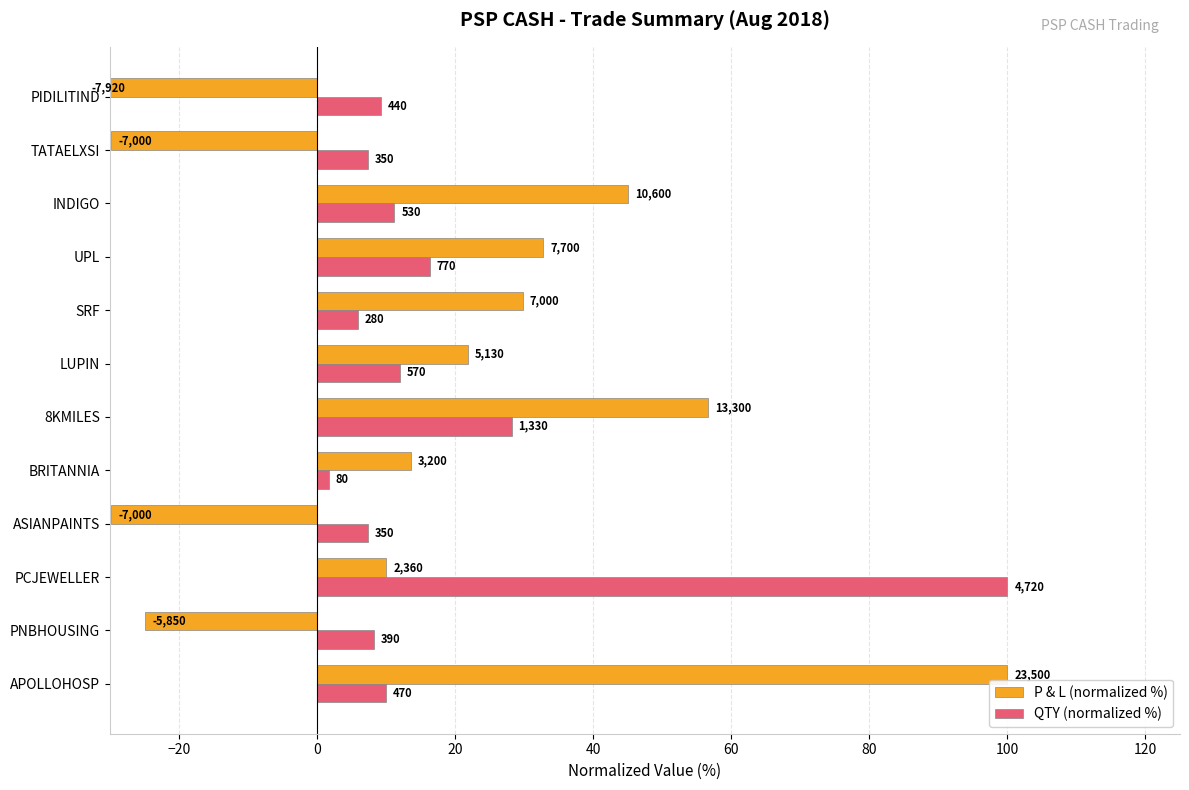

Reading left to right, what are all the values shown in this chart?

P & L (normalized %): 100.0	-24.9	10.0	-29.8	13.6	56.6	21.8	29.8	32.8	45.1	-29.8	-33.7
QTY (normalized %): 10.0	8.3	100.0	7.4	1.7	28.2	12.1	5.9	16.3	11.2	7.4	9.3